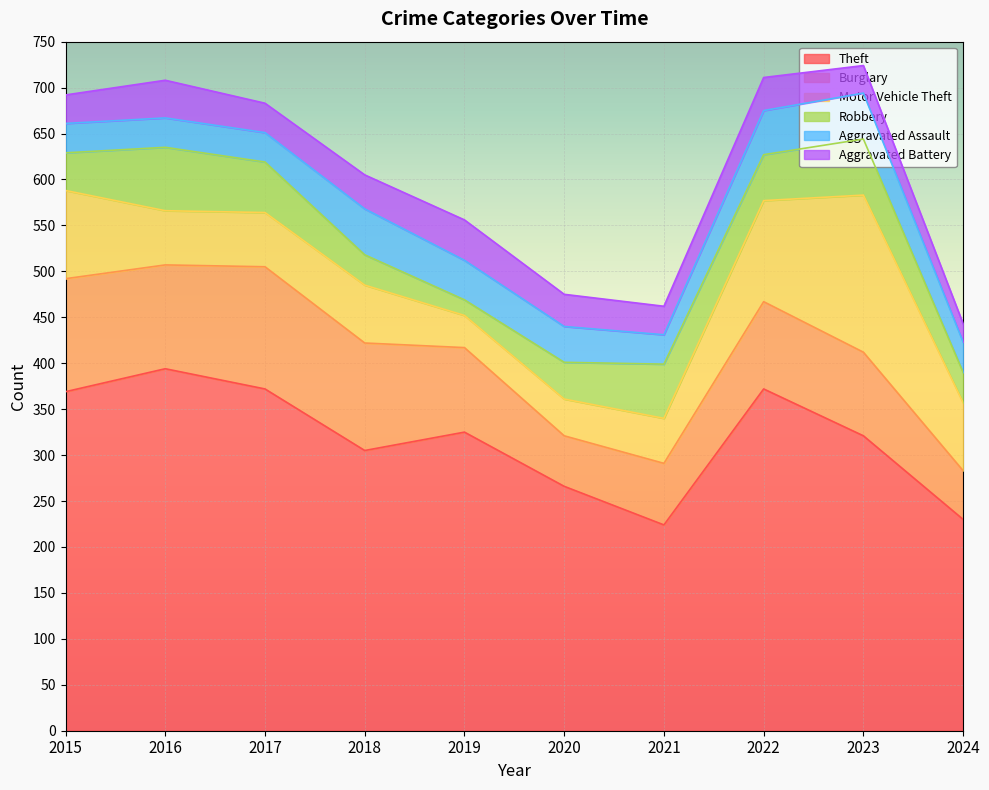

Rank the series by their maximum value, from lowest to highest.

Aggravated Battery, Aggravated Assault, Robbery, Burglary, Motor Vehicle Theft, Theft